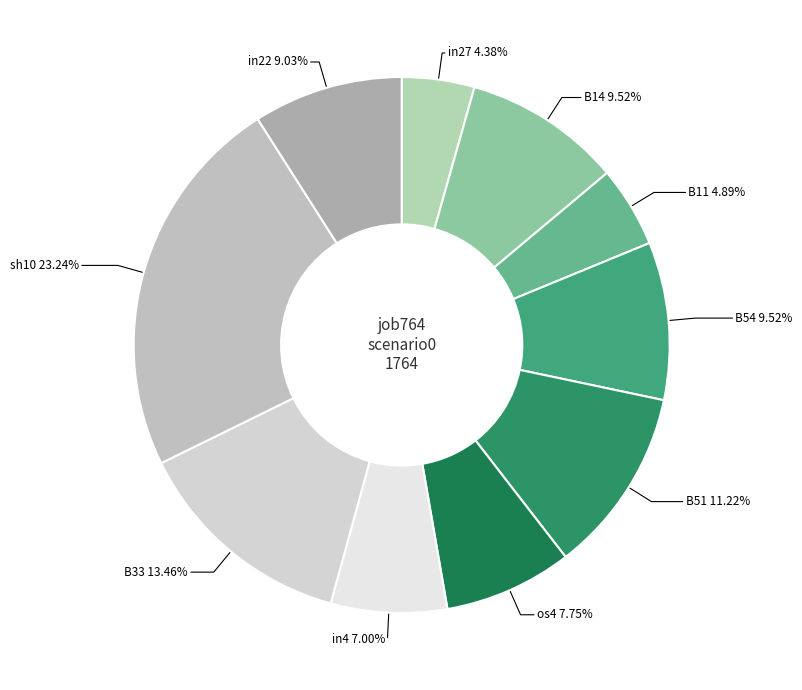

Is there any slice that represents more than half of the pie?

No